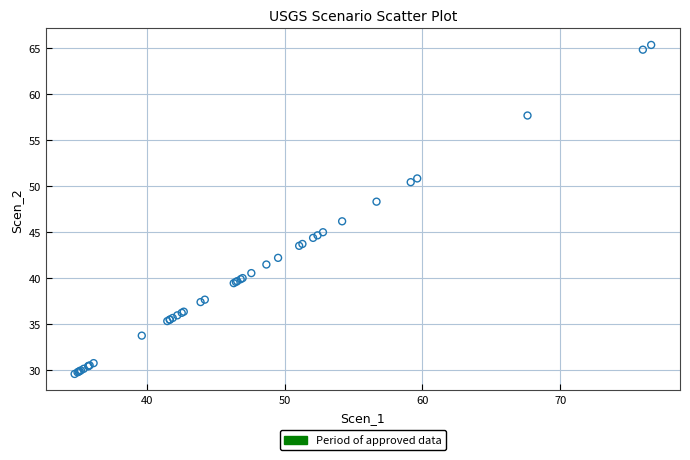

What Y value in the scatter plot is closest to 47?

46.2